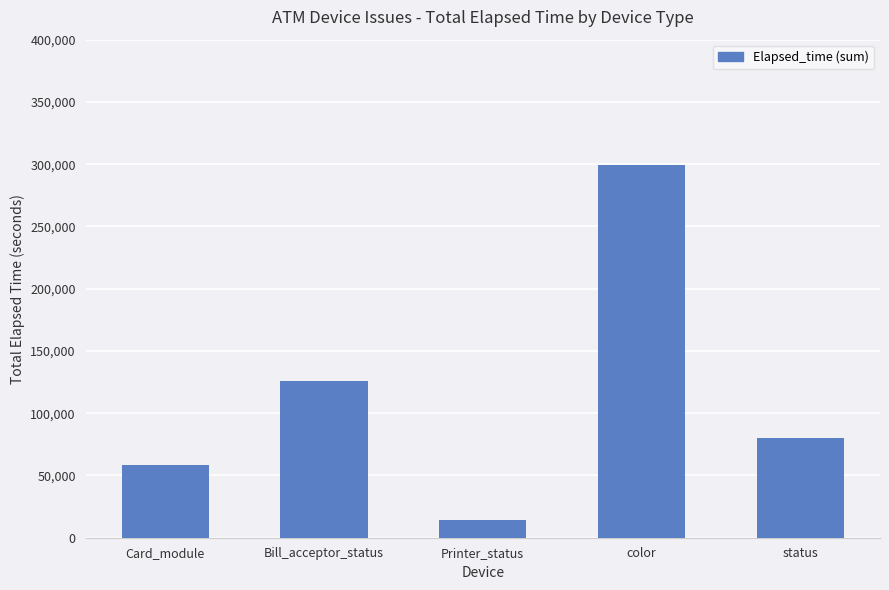

What is the difference between the values at Bill_acceptor_status and Printer_status?

111544